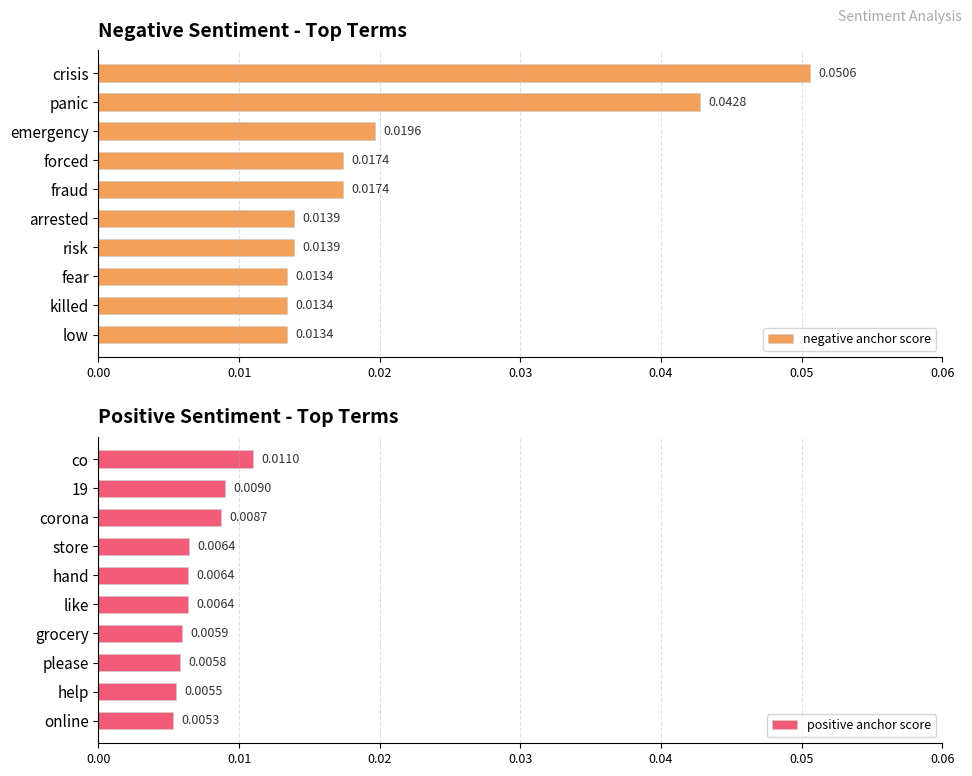

Are the bars grouped side by side (vs. stacked)?

Yes